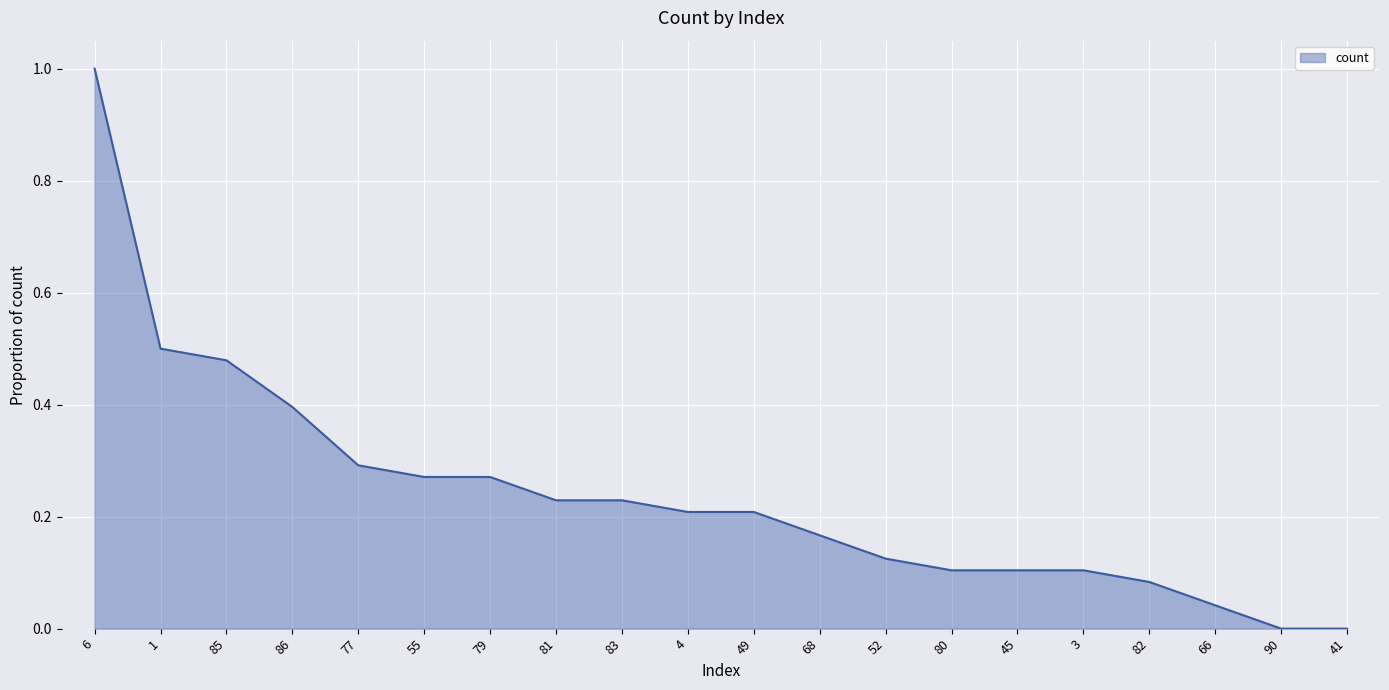

The chart shows a value of -0.4 at 41. True or false?

False